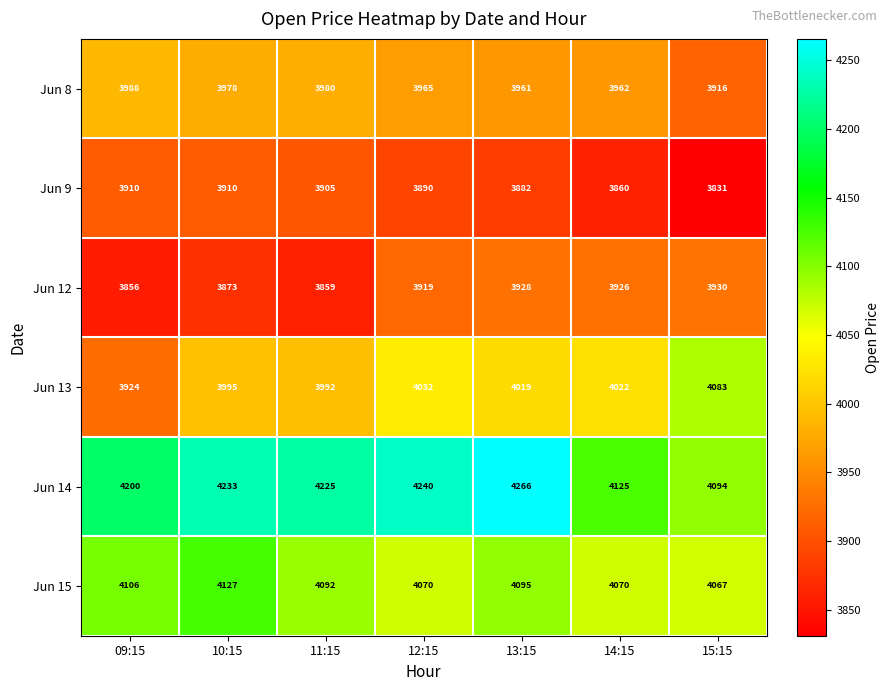

True or false: Jun 13 has a value of 3992 at 11:15.

True